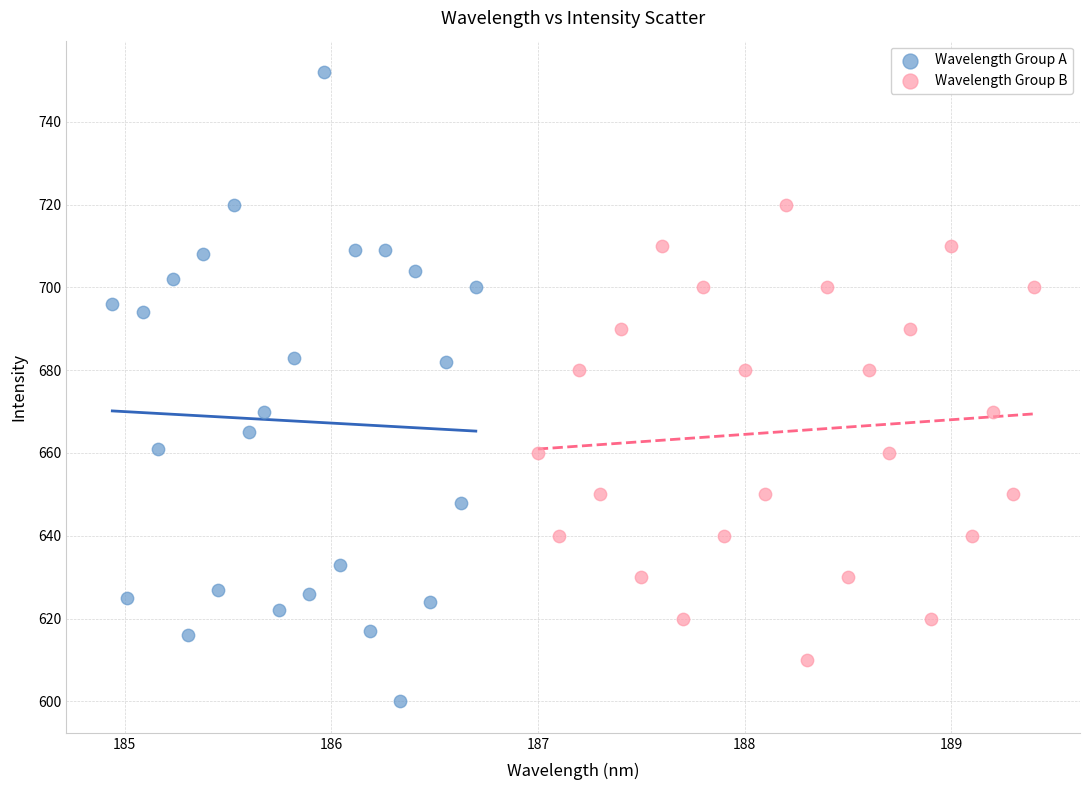

Which series reaches the maximum Y coordinate?

Wavelength Group A